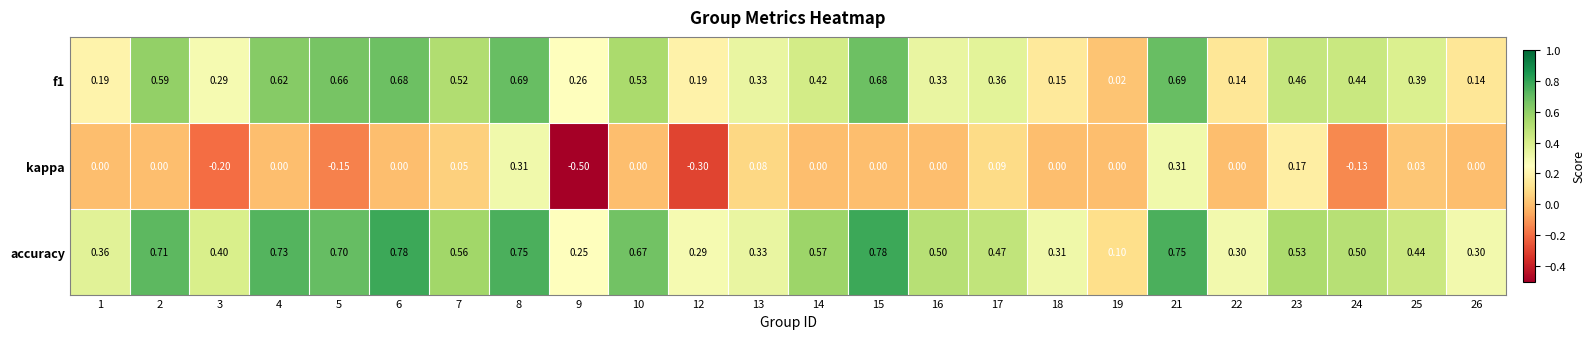

Which series has the largest total across all categories?

accuracy